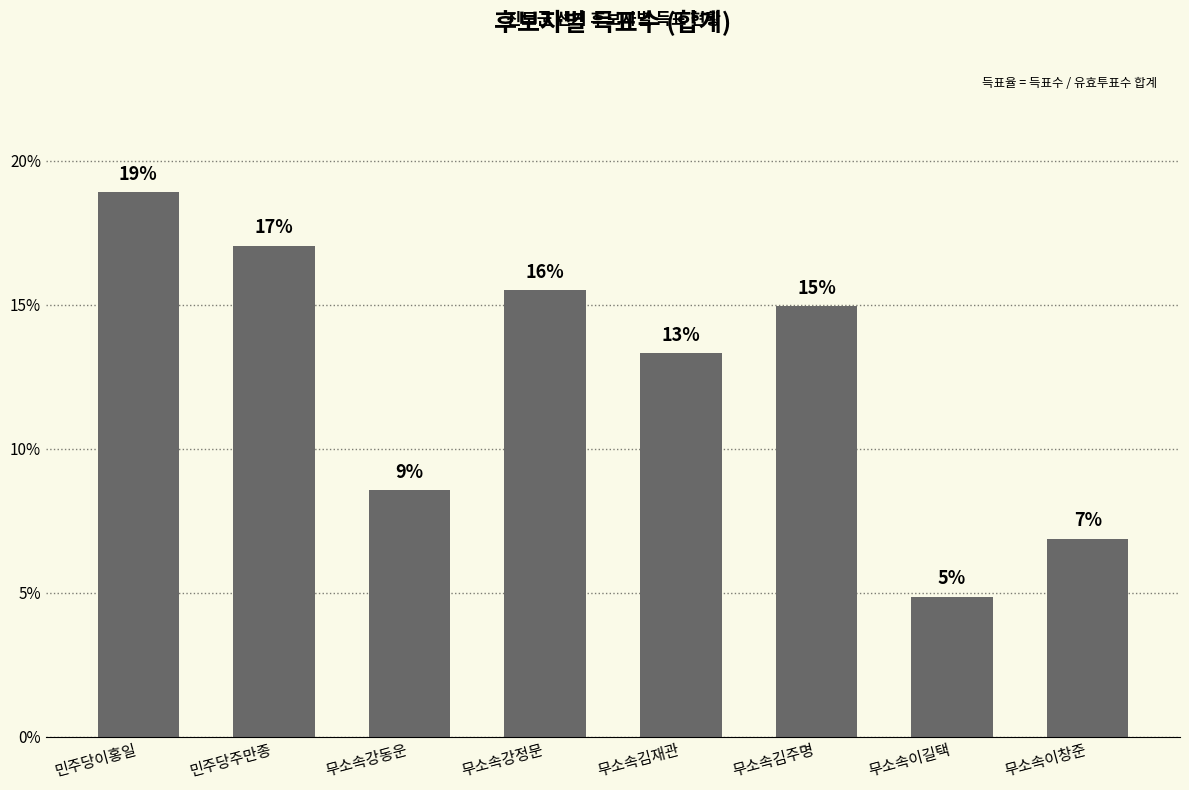

Reading left to right, transcribe all the data shown in this chart.

18.9	17.1	8.6	15.5	13.3	14.9	4.9	6.9